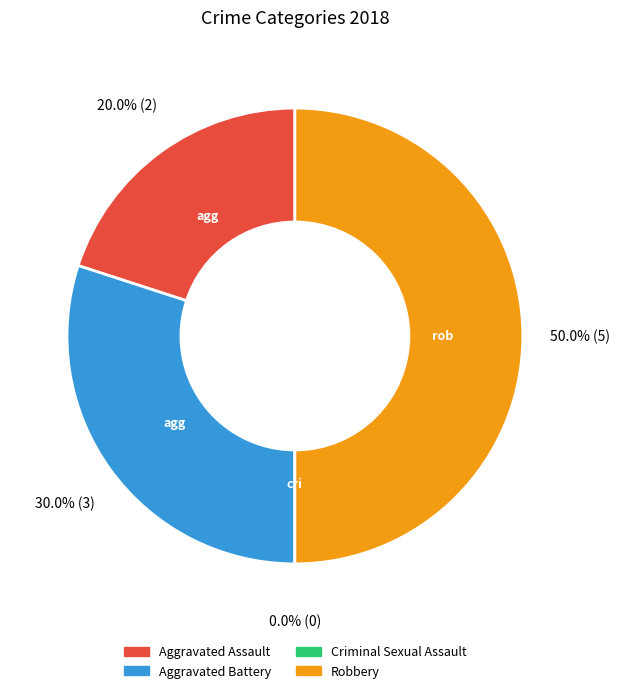

Which slice is the smallest?

Criminal Sexual Assault